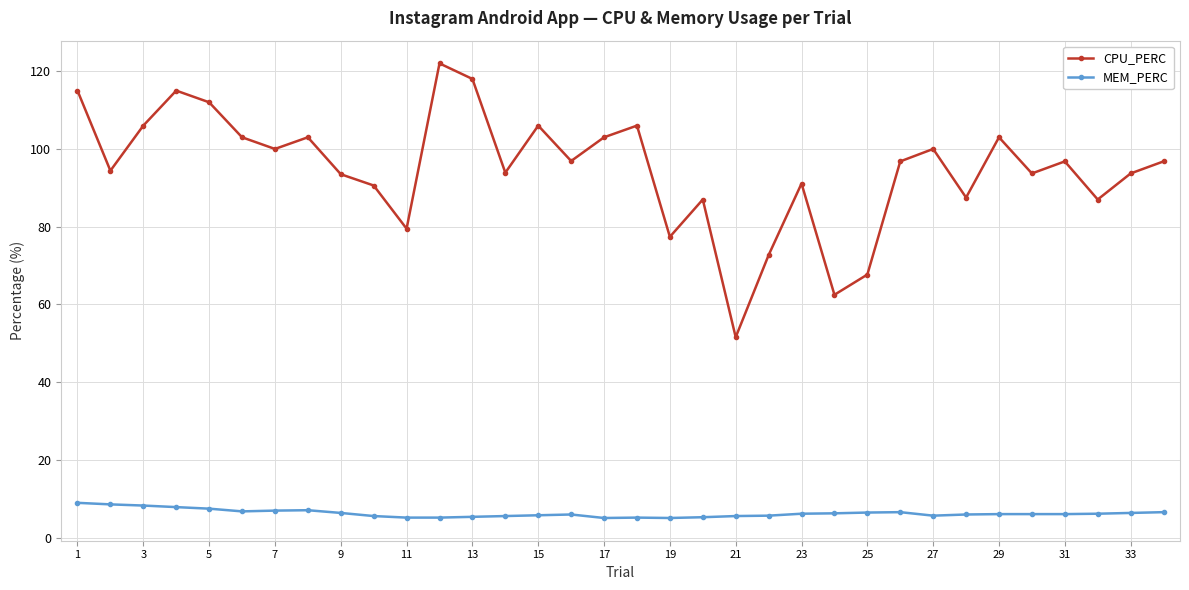

What is the maximum value for MEM_PERC?

9.0